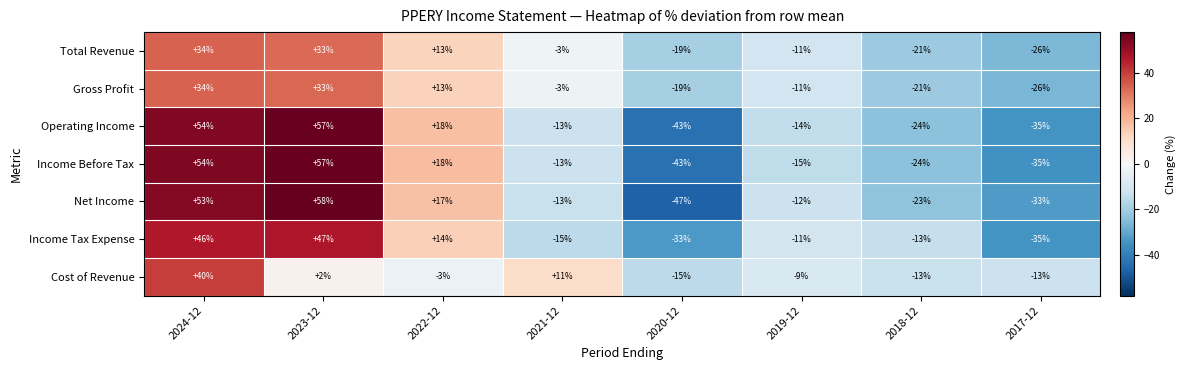

Which label corresponds to the largest value in the chart?

2023-12